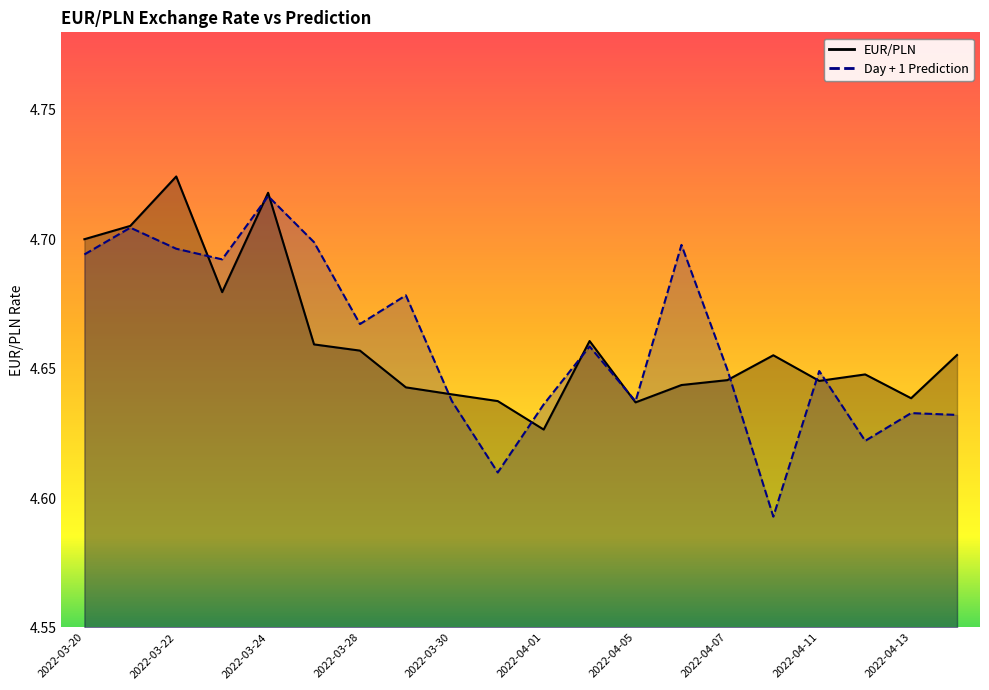

Between which two adjacent categories do EUR/PLN and Day + 1 Prediction first intersect?

2022-03-22 and 2022-03-23